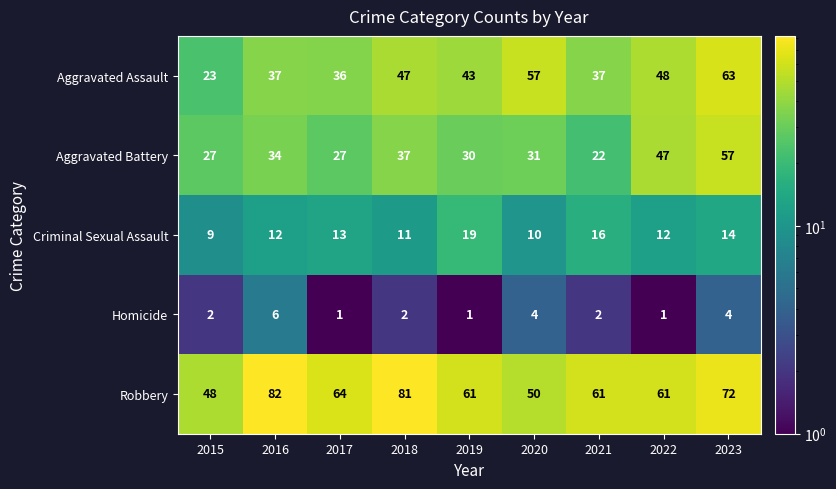

Count the Criminal Sexual Assault values in the range 11 to 14.

5